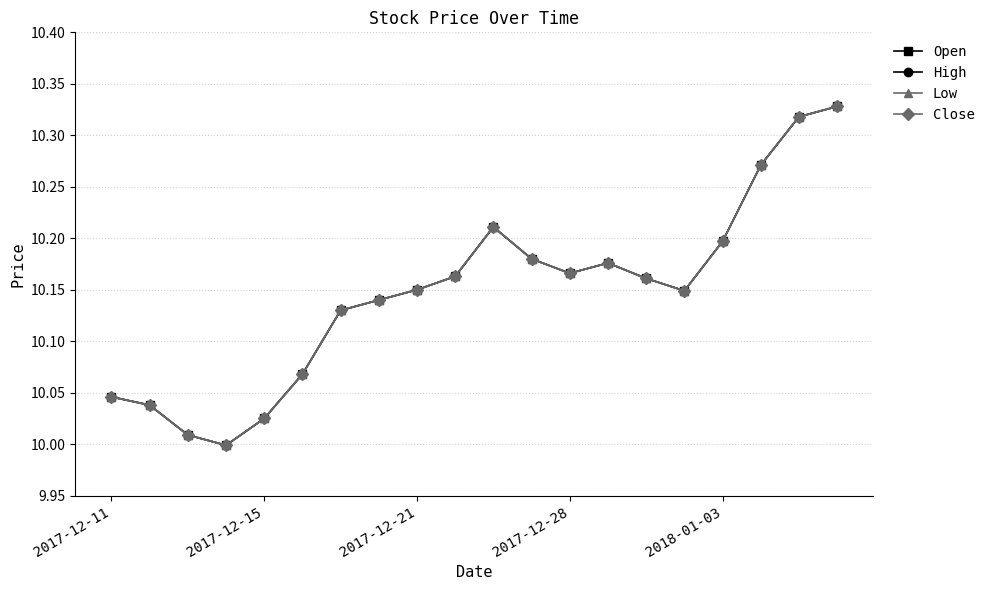

Does the chart have visible grid lines?

Yes